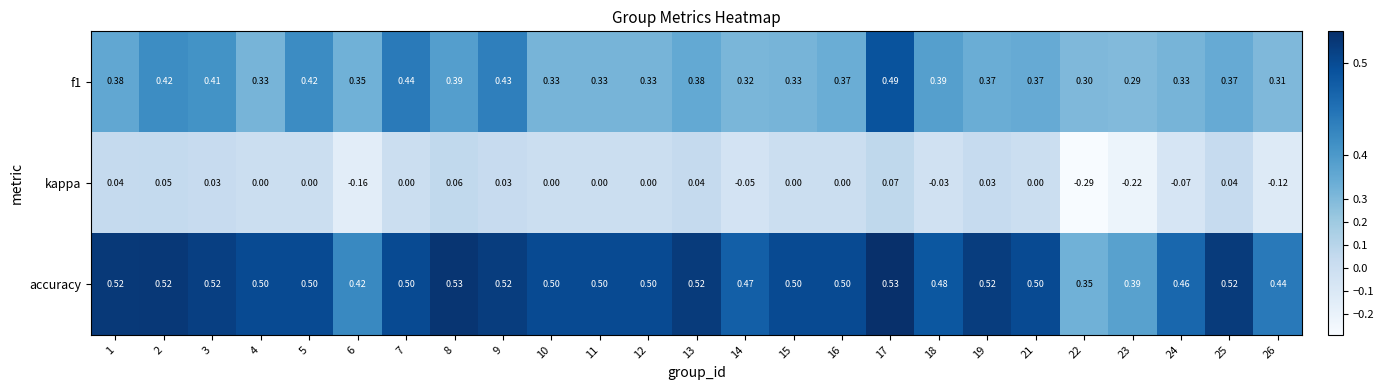

Is the value of accuracy at 6 greater than the value of kappa at 23?

Yes